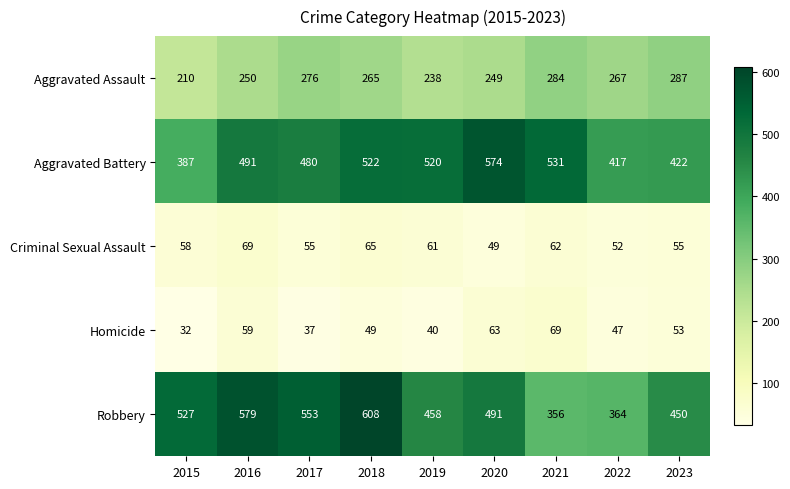

Rank the series at 2022 from highest to lowest value.

Aggravated Battery, Robbery, Aggravated Assault, Criminal Sexual Assault, Homicide